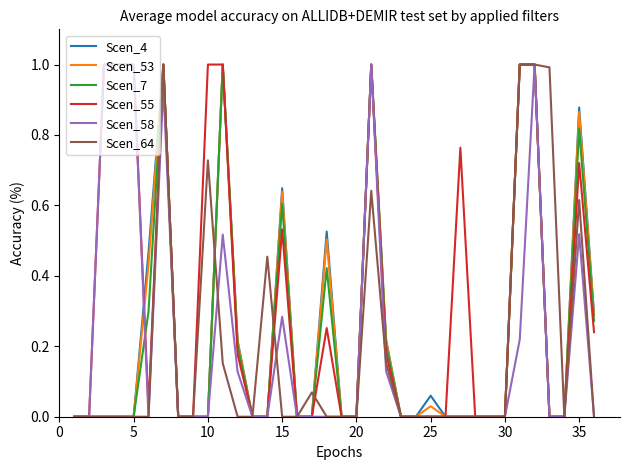

Does the chart display data point markers on the line(s)?

No